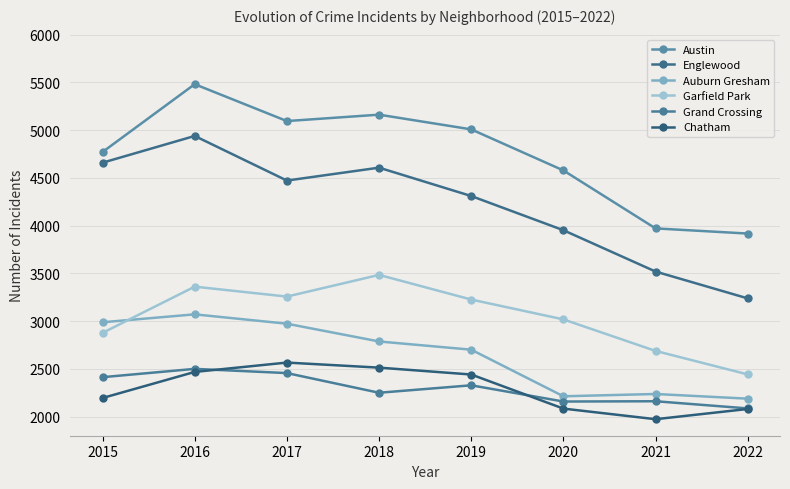

List the series in order of their peak value, lowest first.

Grand Crossing, Chatham, Auburn Gresham, Garfield Park, Englewood, Austin